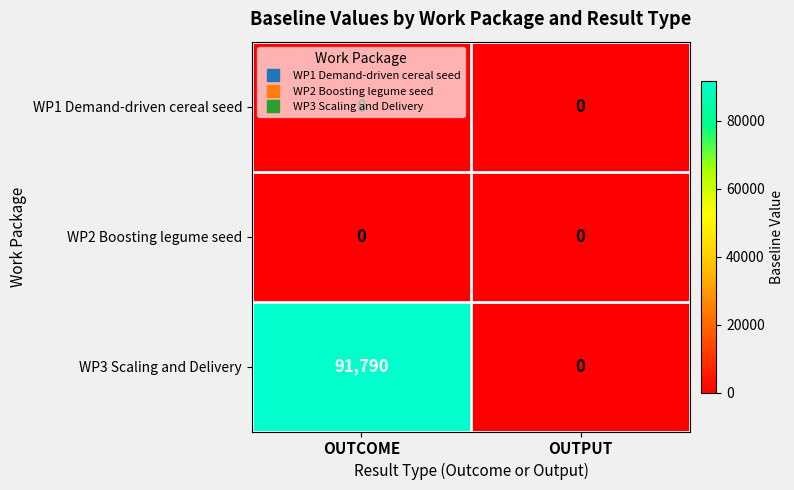

How many distinct data groups are displayed?

3